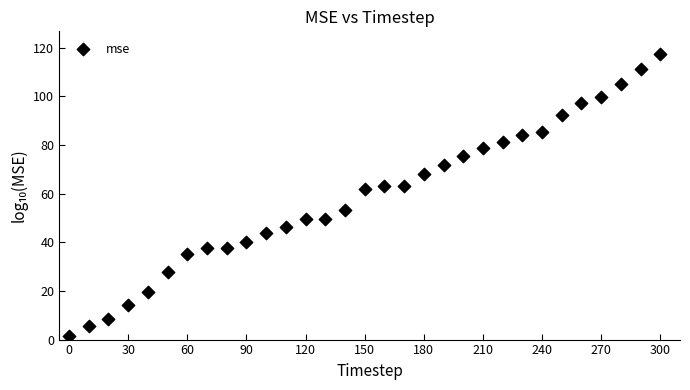

What is the range of X values (max minus min)?

300.0